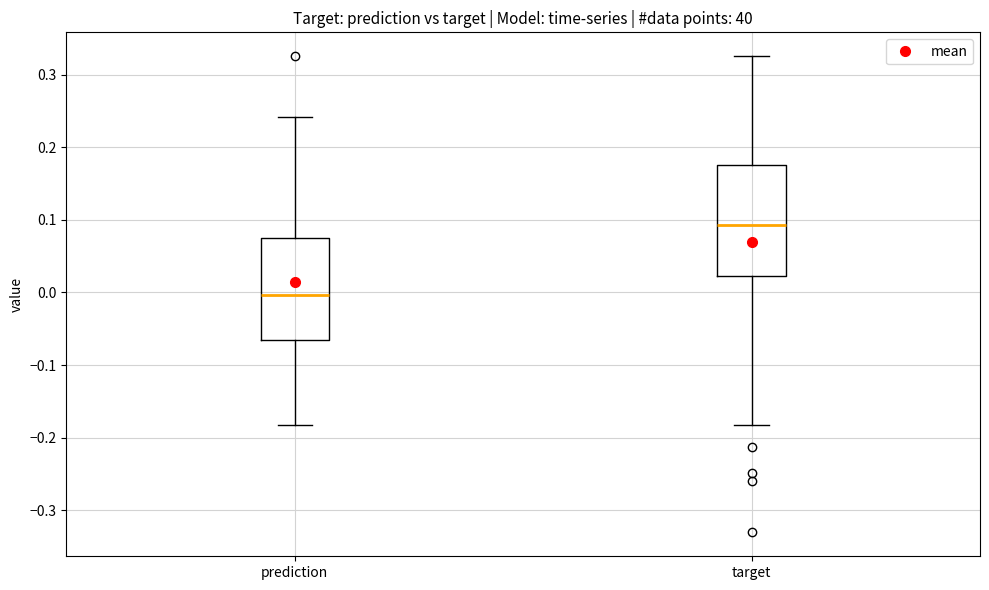

Which box's median line is the highest?

target